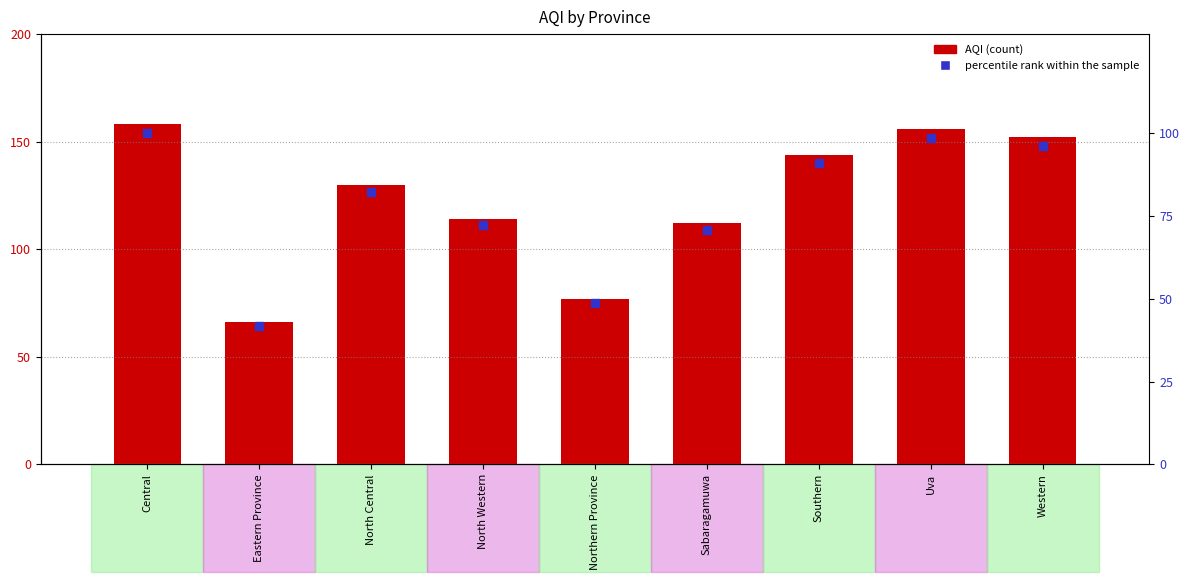

Which series reaches the maximum Y coordinate?

AQI